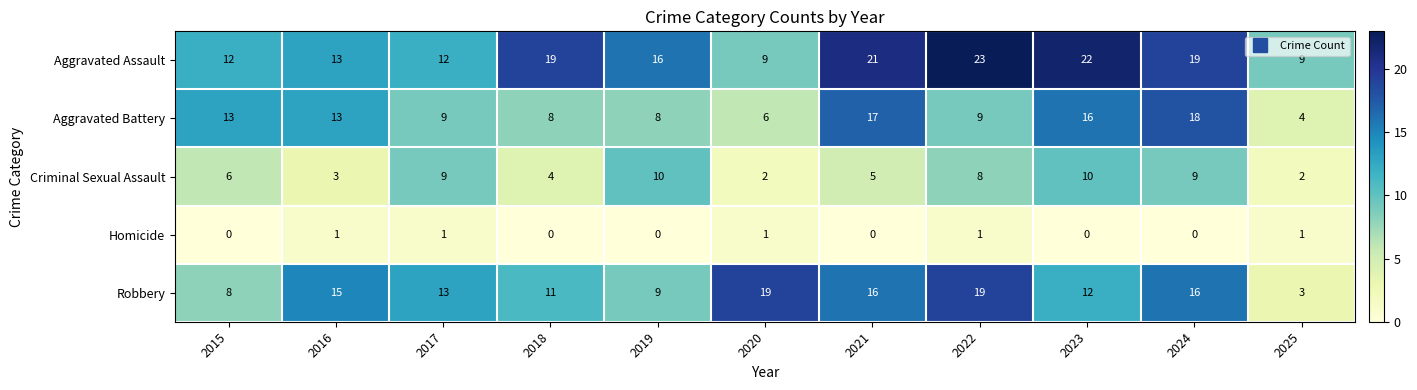

What is the spread (max minus min) of values at 2023?

22